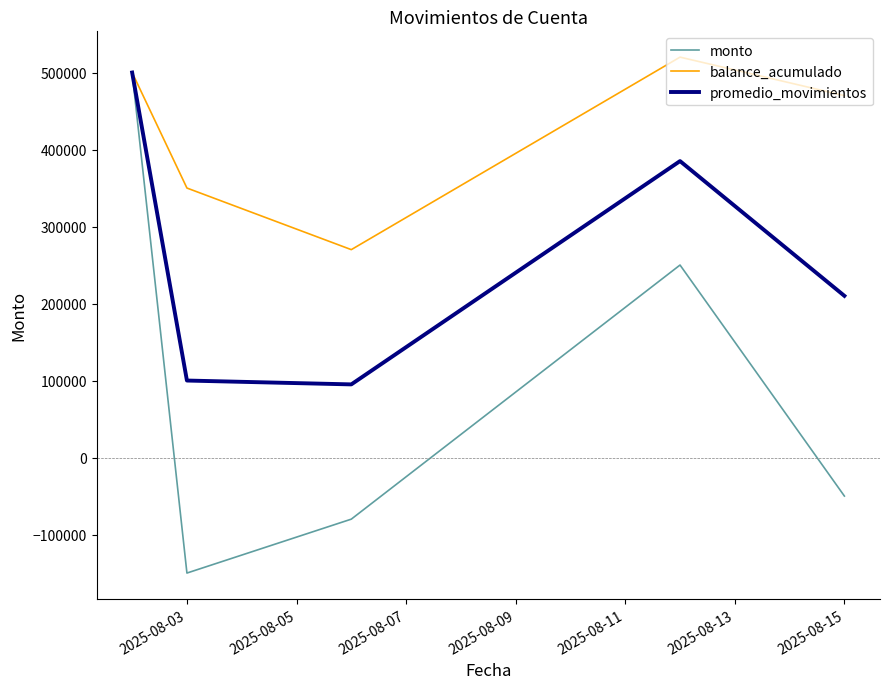

How many values in the balance_acumulado series are below 470000?

2